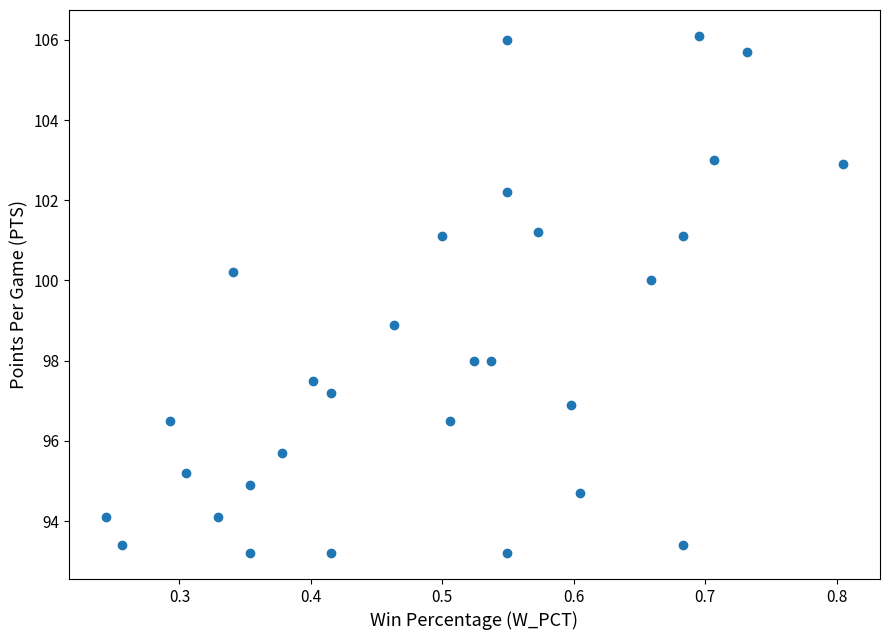

What is the range of Y values (max minus min)?

12.9